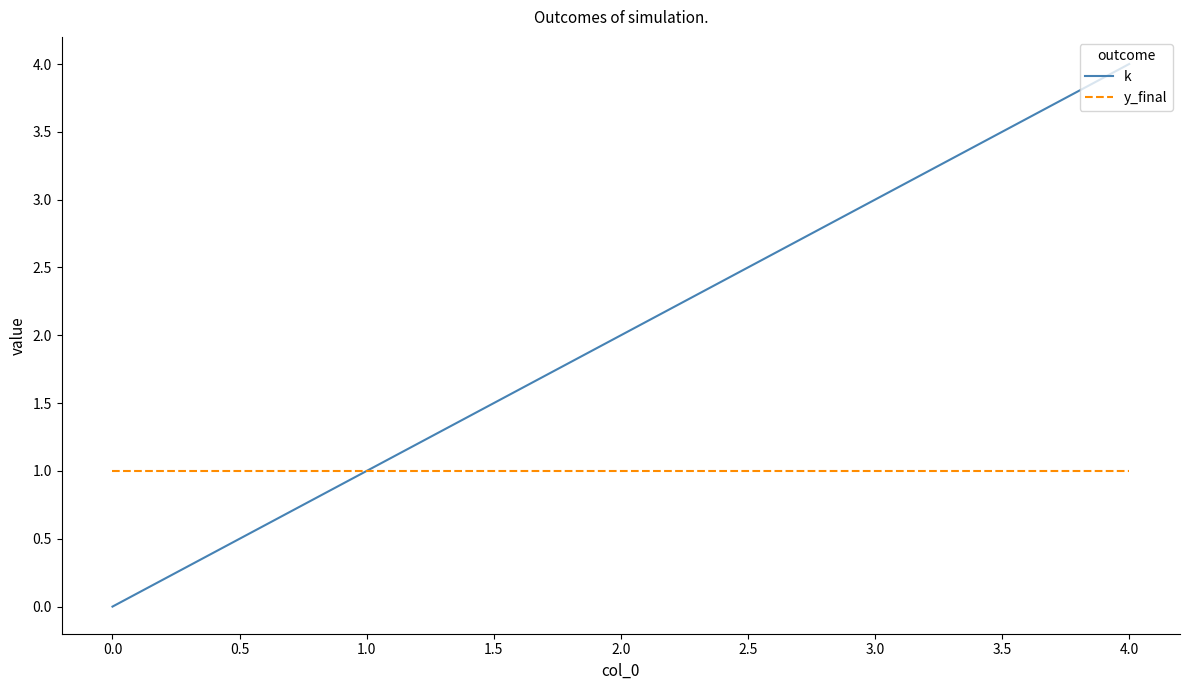

True or false: y_final has a value of 1 at 1.0.

True